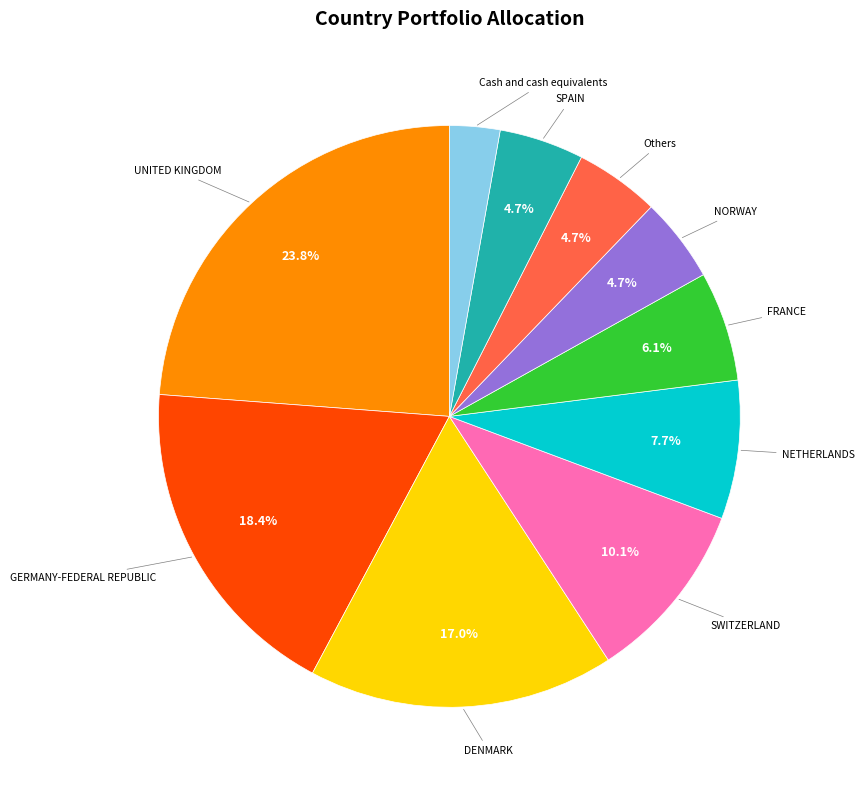

How much of the chart is everything except NORWAY?

95.3%